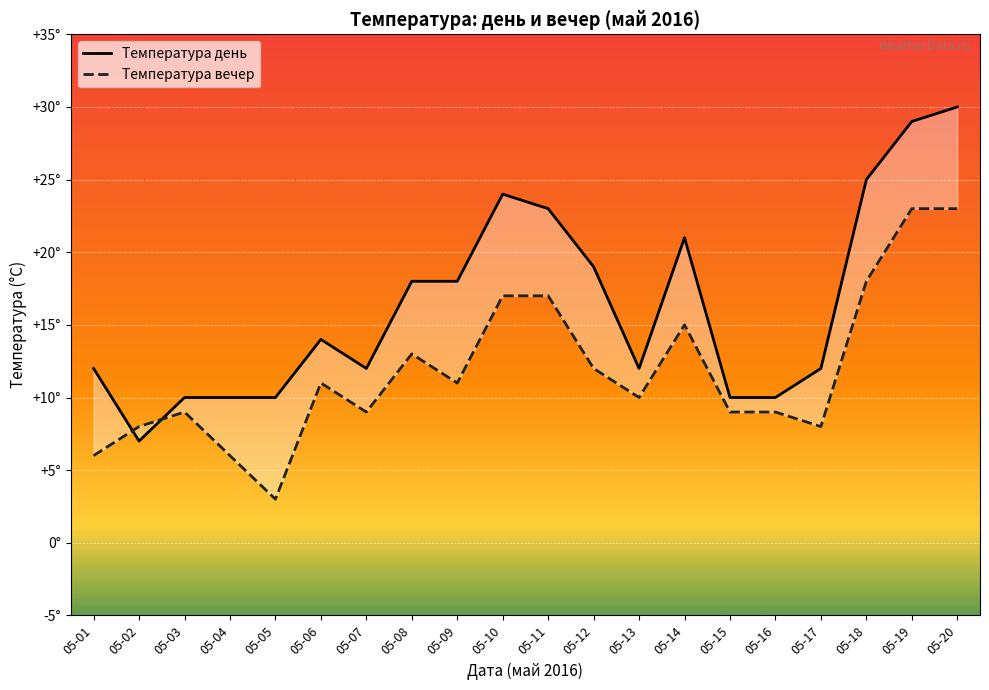

Reading right to left, what are all the values shown in this chart?

Температура день: 30	29	25	12	10	10	21	12	19	23	24	18	18	12	14	10	10	10	7	12
Температура вечер: 23	23	18	8	9	9	15	10	12	17	17	11	13	9	11	3	6	9	8	6